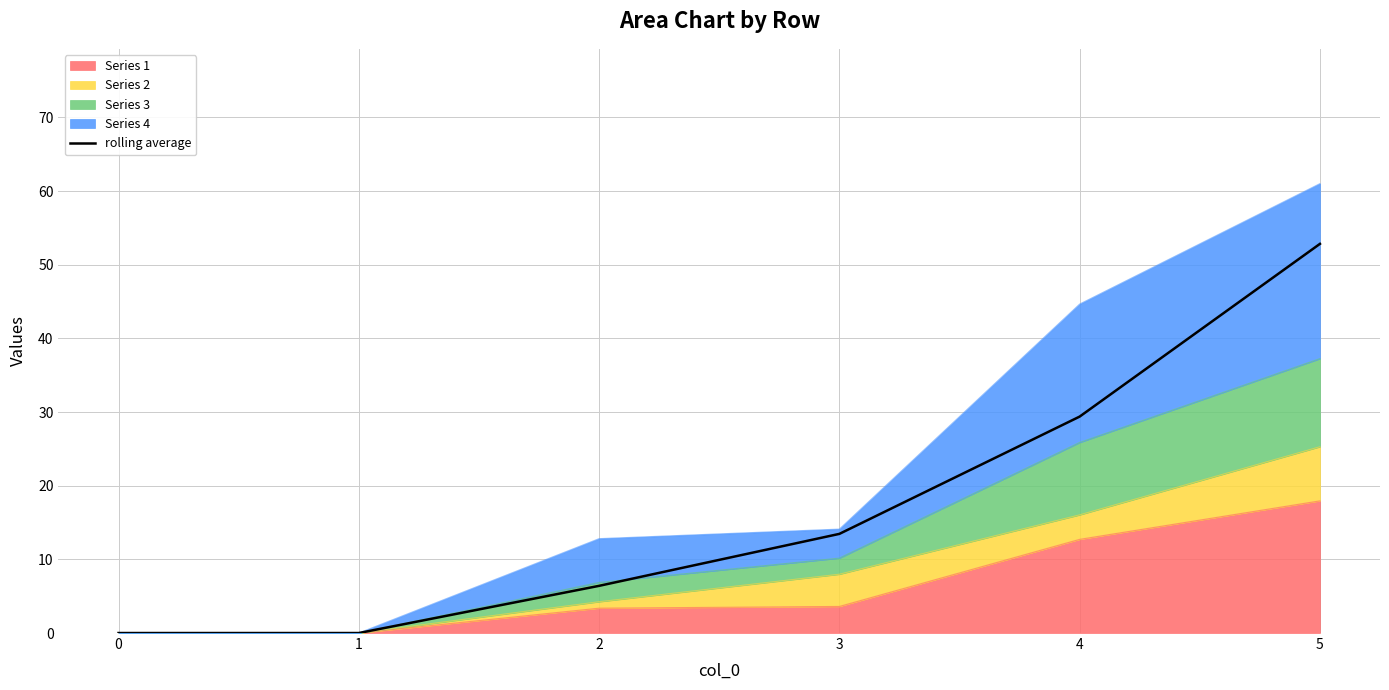

How many data points are less than 13?

3